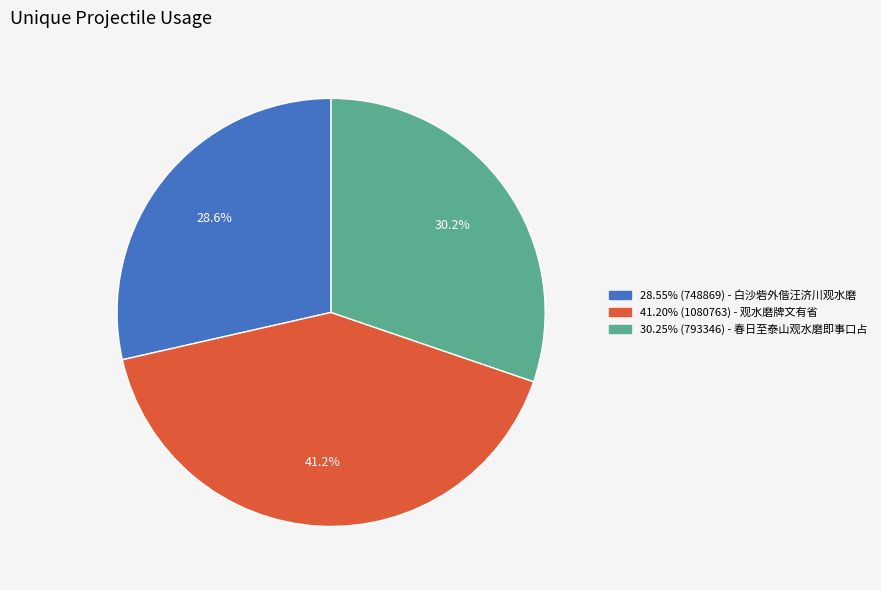

Is 28.55% (748869) - 白沙砦外偕汪济川观水磨 the majority of the pie?

No